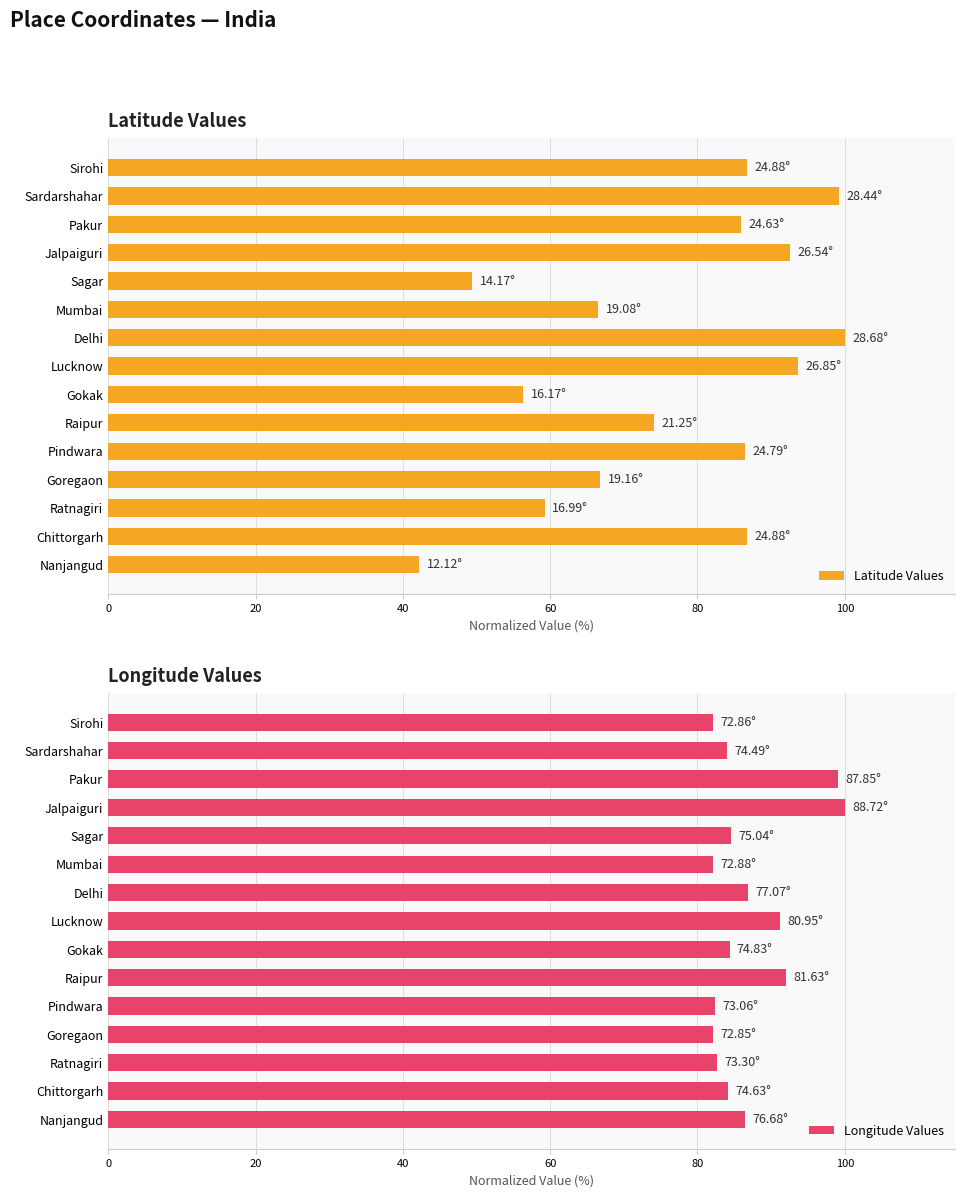

At which label does Latitude Values reach its minimum?

Nanjangud